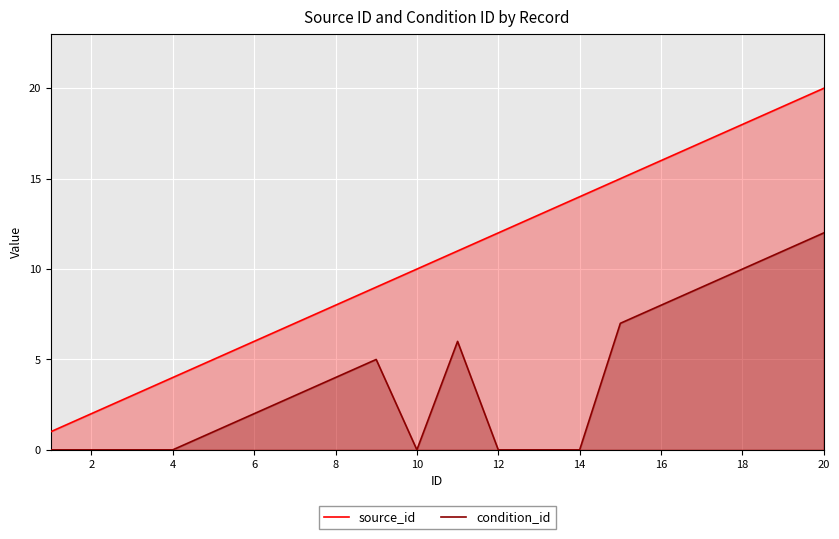

At which label is source_id closest to 10?

10